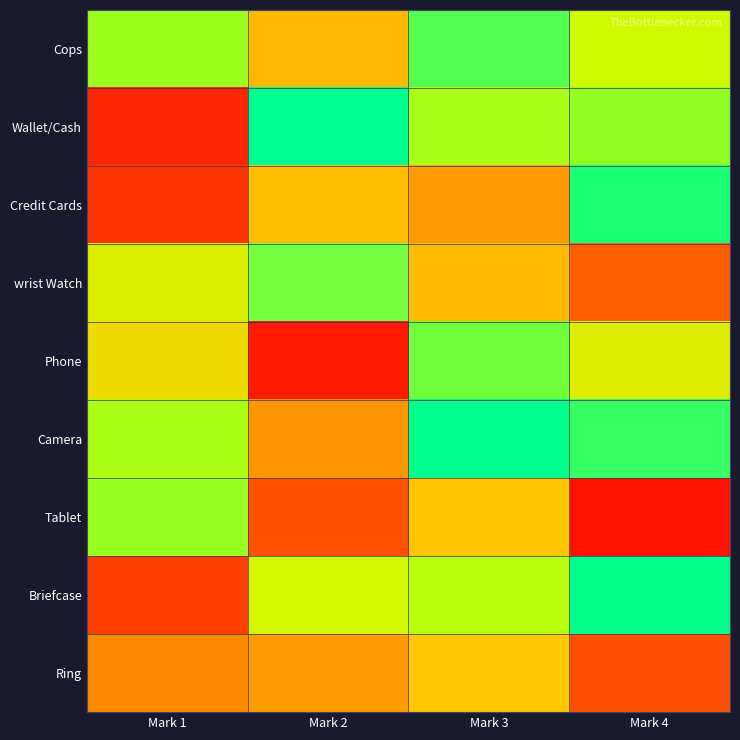

Reading left to right, transcribe all the data shown in this chart.

Cops: Mark 1=0.8	Mark 2=0.4	Mark 3=0.9	Mark 4=0.7
Wallet/Cash: Mark 1=0.1	Mark 2=1.0	Mark 3=0.8	Mark 4=0.8
Credit Cards: Mark 1=0.1	Mark 2=0.5	Mark 3=0.4	Mark 4=0.9
wrist Watch: Mark 1=0.6	Mark 2=0.8	Mark 3=0.4	Mark 4=0.2
Phone: Mark 1=0.6	Mark 2=0.1	Mark 3=0.8	Mark 4=0.6
Camera: Mark 1=0.8	Mark 2=0.4	Mark 3=1.0	Mark 4=0.9
Tablet: Mark 1=0.8	Mark 2=0.2	Mark 3=0.5	Mark 4=0.0
Briefcase: Mark 1=0.2	Mark 2=0.7	Mark 3=0.7	Mark 4=1.0
Ring: Mark 1=0.3	Mark 2=0.4	Mark 3=0.5	Mark 4=0.2